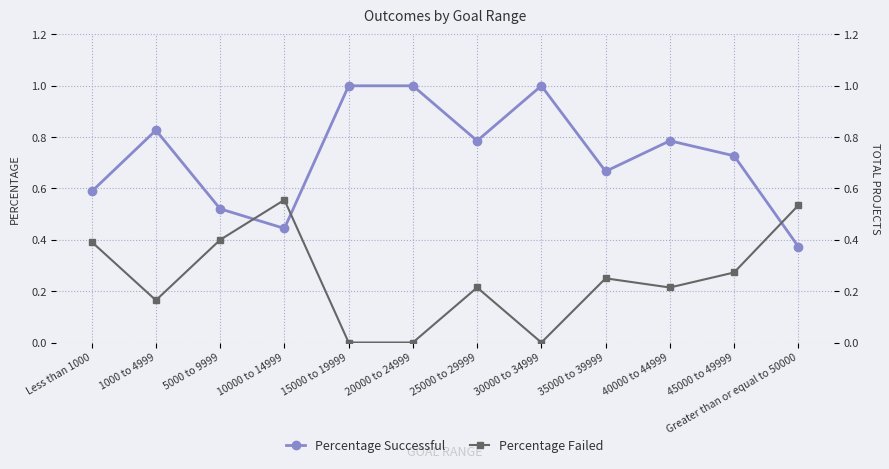

How many Percentage Failed values are between 0 and 1?

12